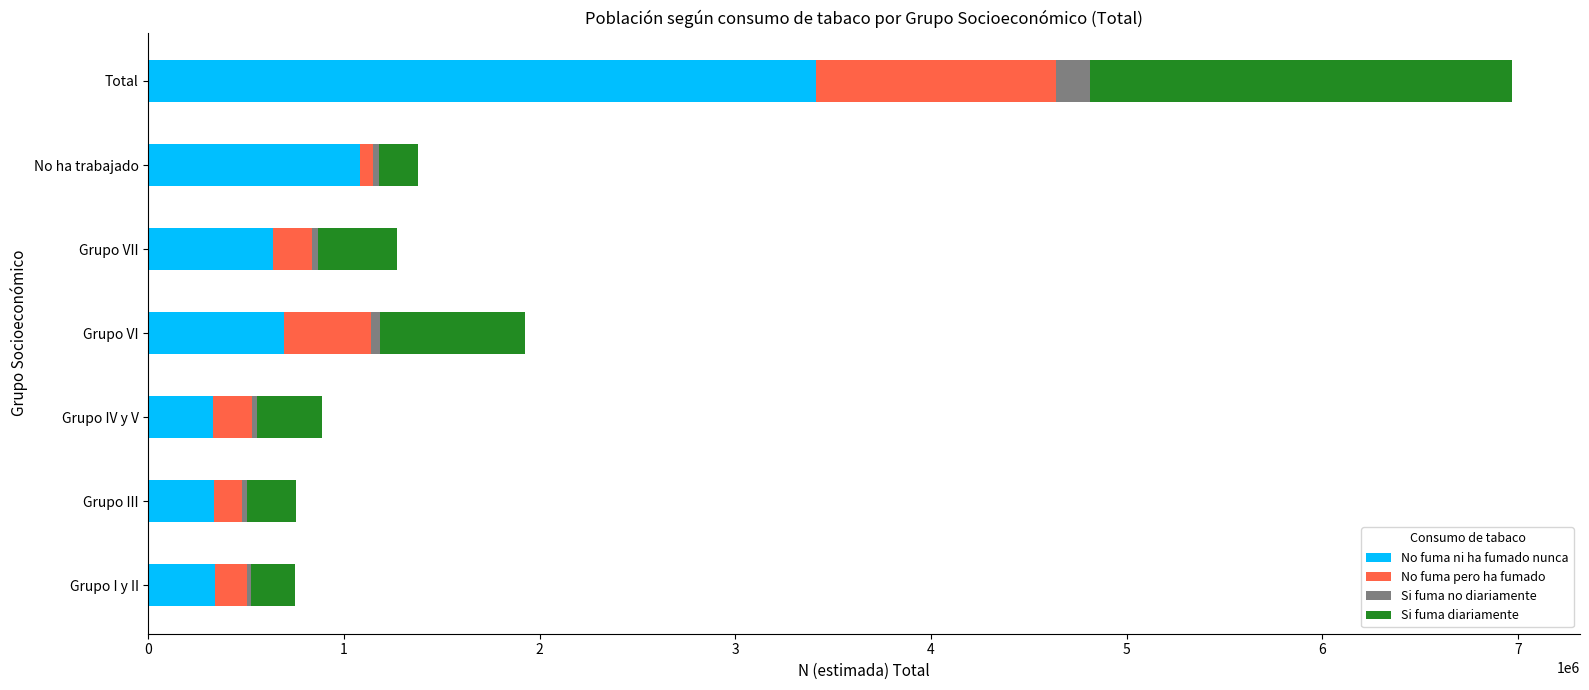

At which category is the sum across all series the highest?

Total